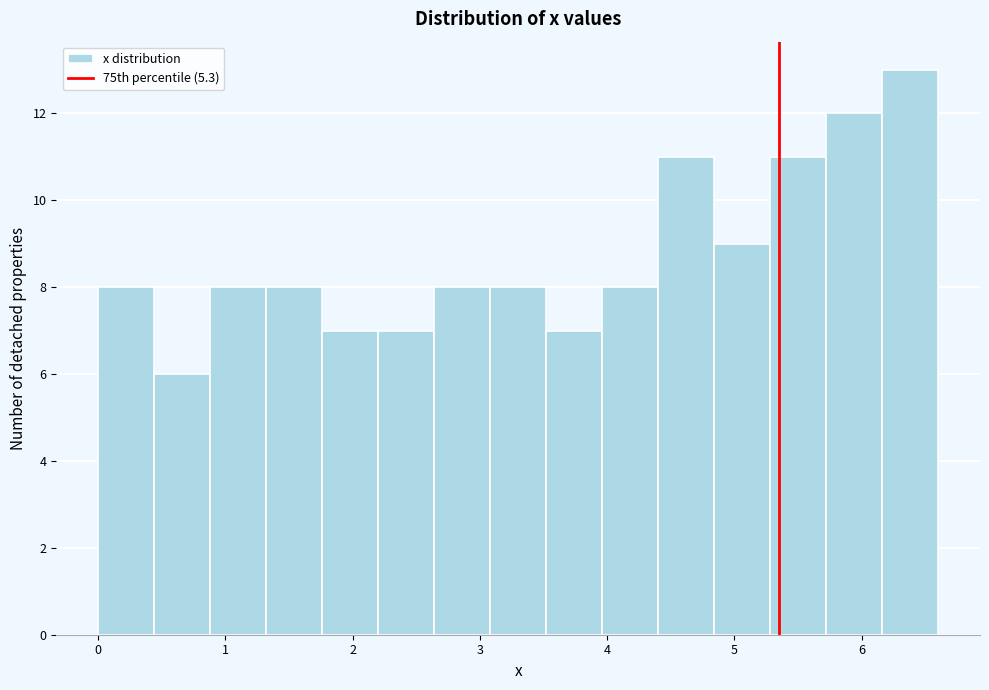

Reading left to right, transcribe this chart: for each bar, give the range it covers on the x-axis and its height. Neither the bar edges nor the heights are printed on the chart, so give them approximately, as read against the axes.

0.00 to 0.44: 8
0.44 to 0.88: 6
0.88 to 1.32: 8
1.32 to 1.76: 8
1.76 to 2.20: 7
2.20 to 2.64: 7
2.64 to 3.08: 8
3.08 to 3.52: 8
3.52 to 3.96: 7
3.96 to 4.40: 8
4.40 to 4.84: 11
4.84 to 5.28: 9
5.28 to 5.72: 11
5.72 to 6.16: 12
6.16 to 6.60: 13